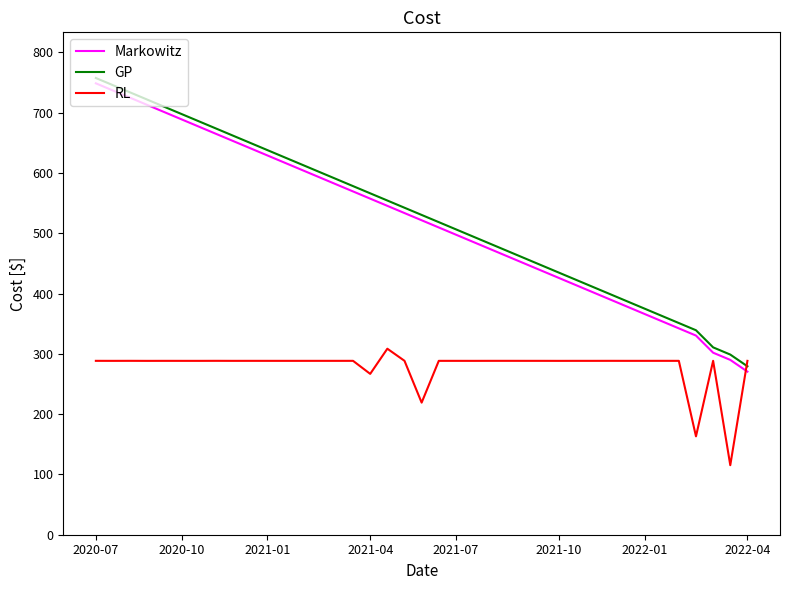

What is the greatest value displayed?

757.6